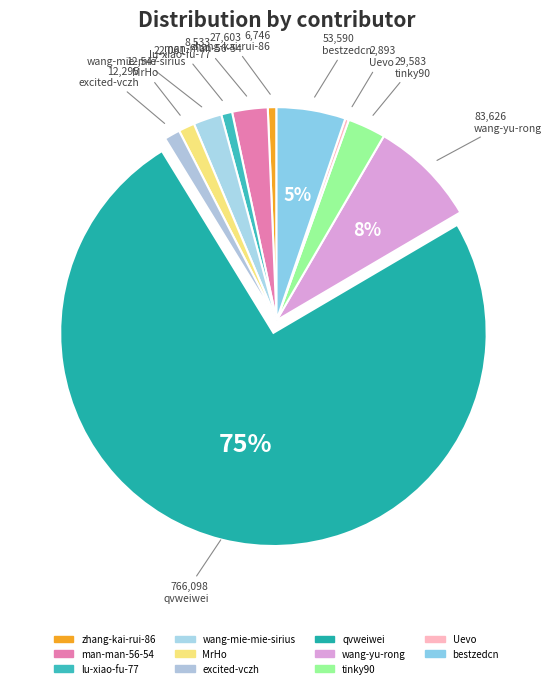

What percentage is the qvweiwei slice, to the nearest percent?

75%